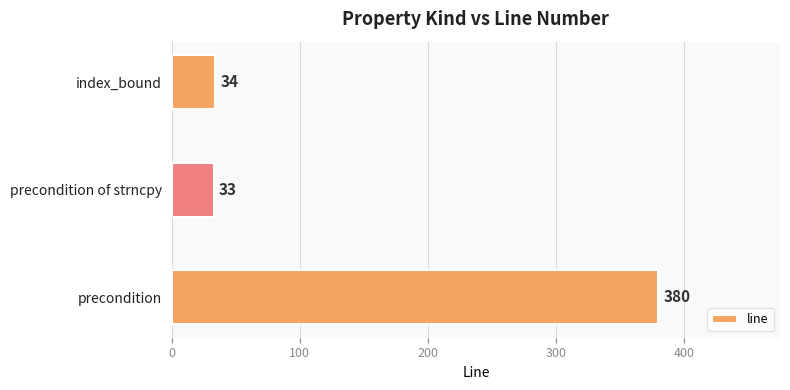

Reading bottom to top, list all the values displayed in this chart.

precondition=380	precondition of strncpy=33	index_bound=34